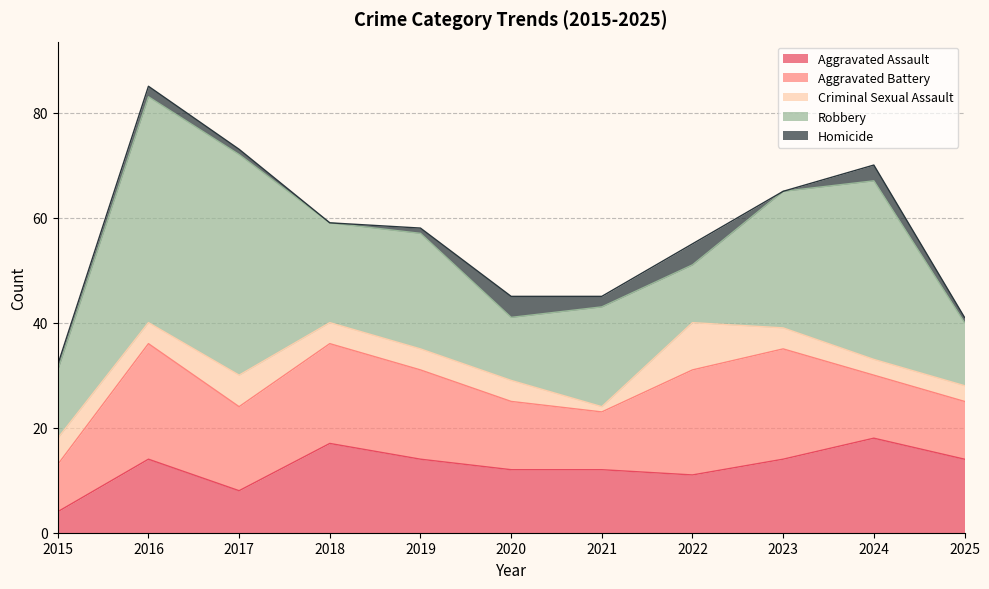

How many interior local peaks does the Homicide series have?

4